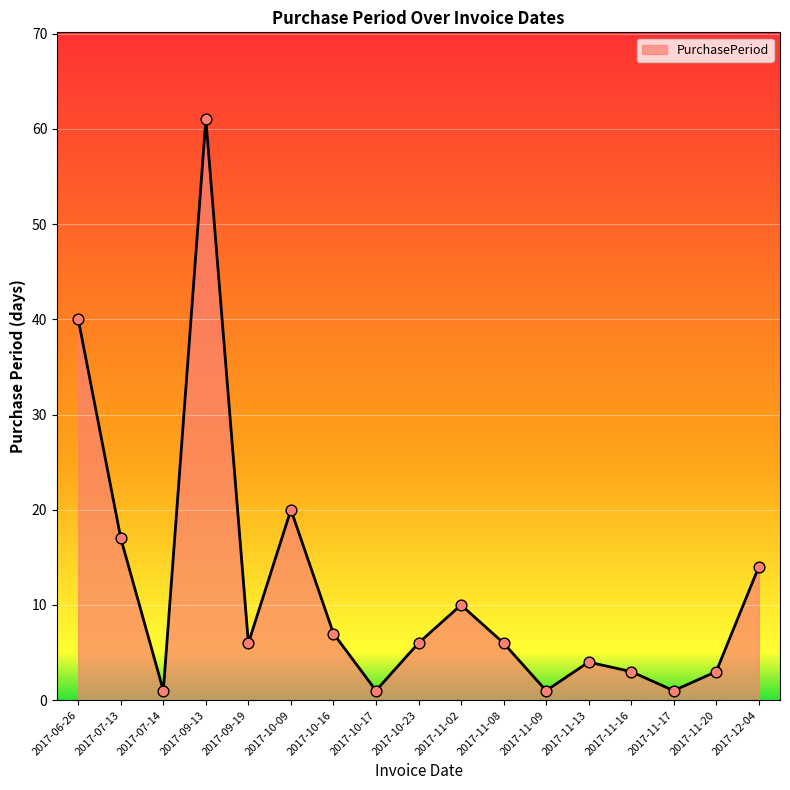

Approximately how many times larger is the value at 2017-11-16 compared to 2017-10-23?

0.5